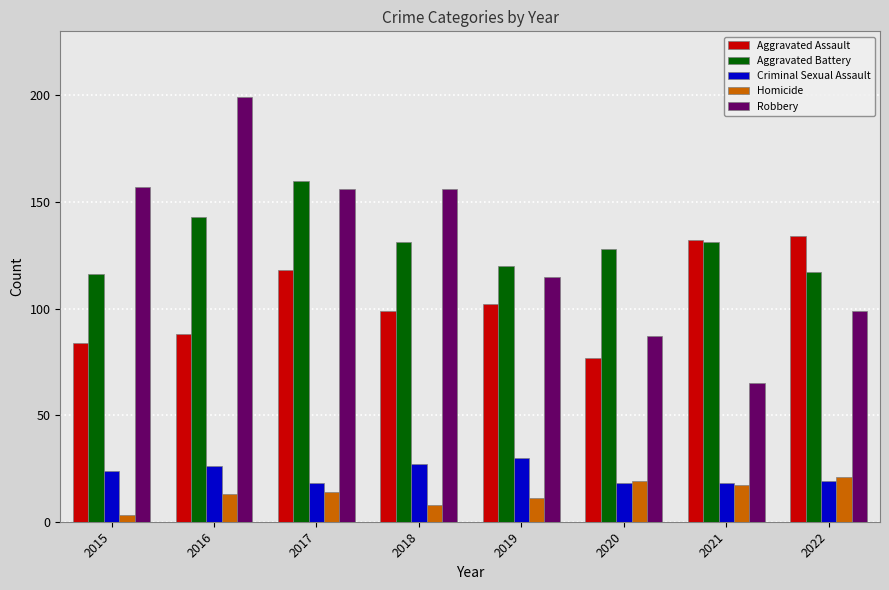

How many bars are there in each group?

5